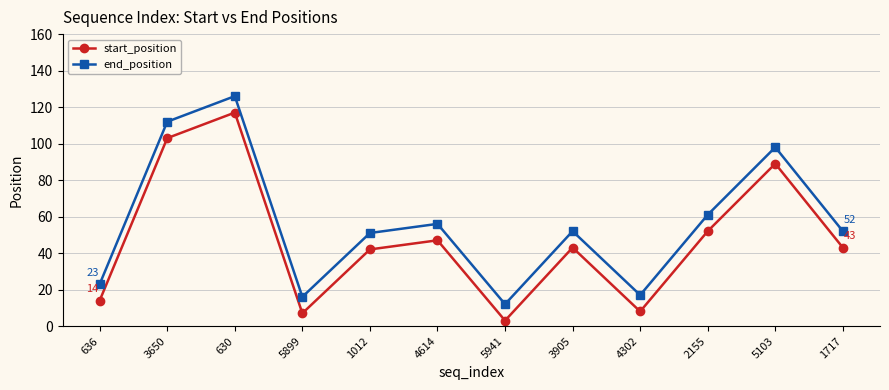

What is the label of the 11th point from the left?

5103